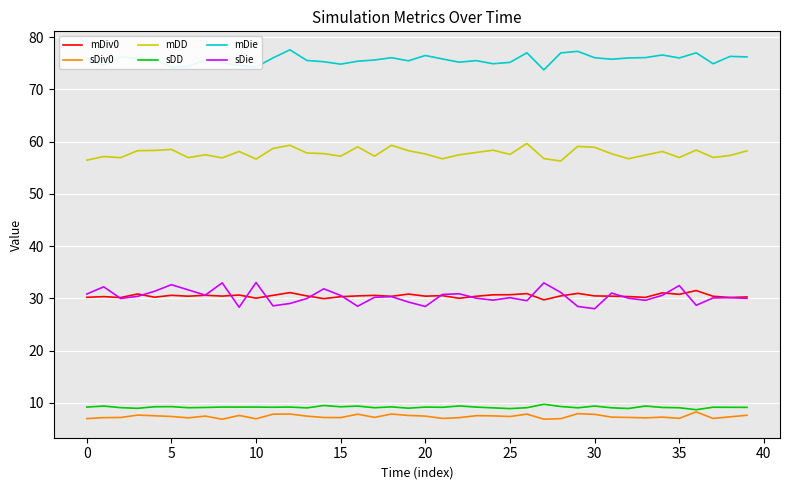

What is the difference between the maximum and minimum values in the mDiv0 series?

1.8